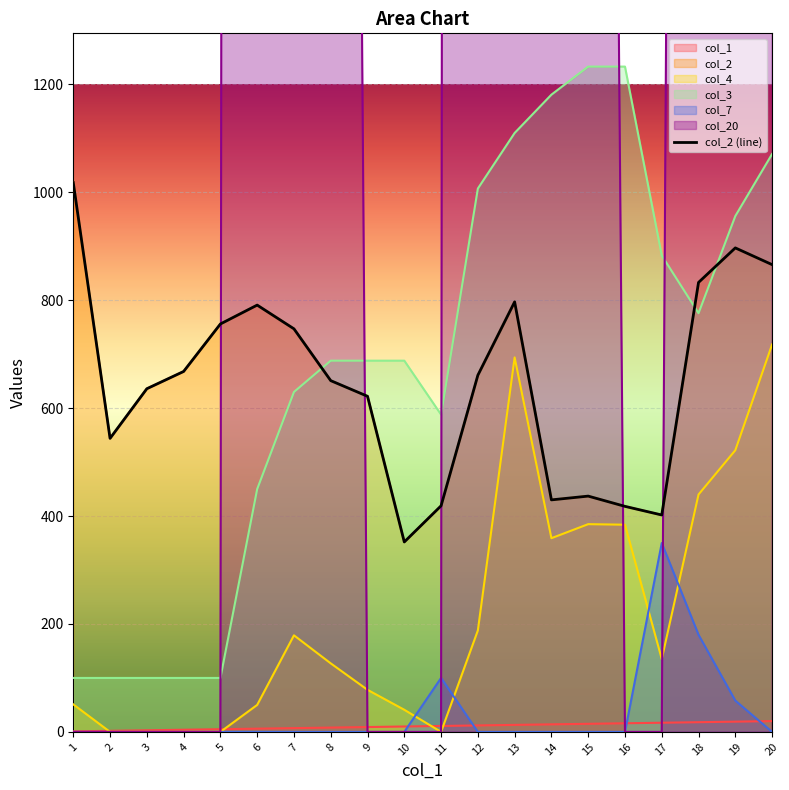

How many lines are shown in the chart?

1